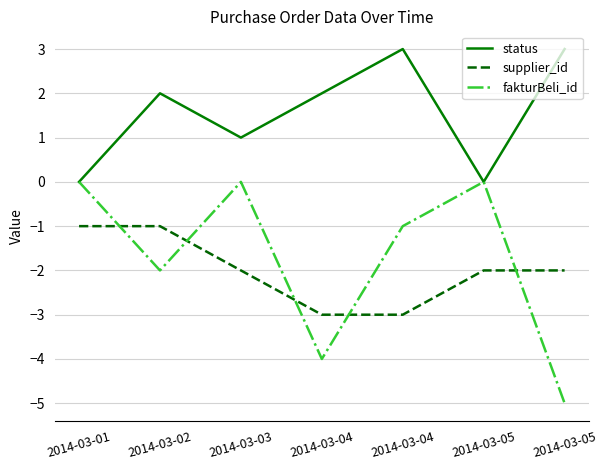

What is the approximate value of status at 2014-03-03?

1